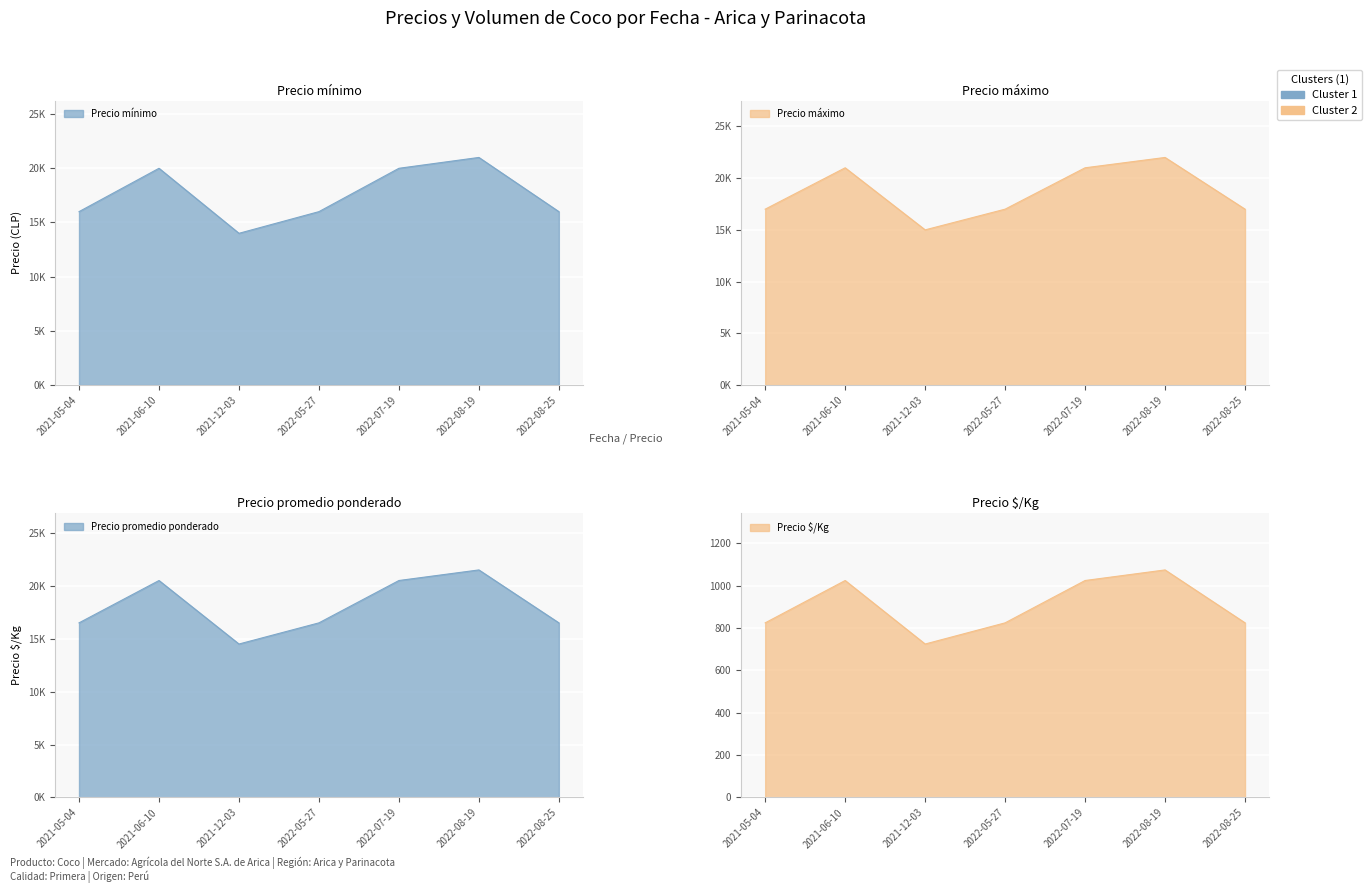

Rank the series by their maximum value, from lowest to highest.

Precio $/Kg, Precio minimo, Precio promedio ponderado, Precio maximo